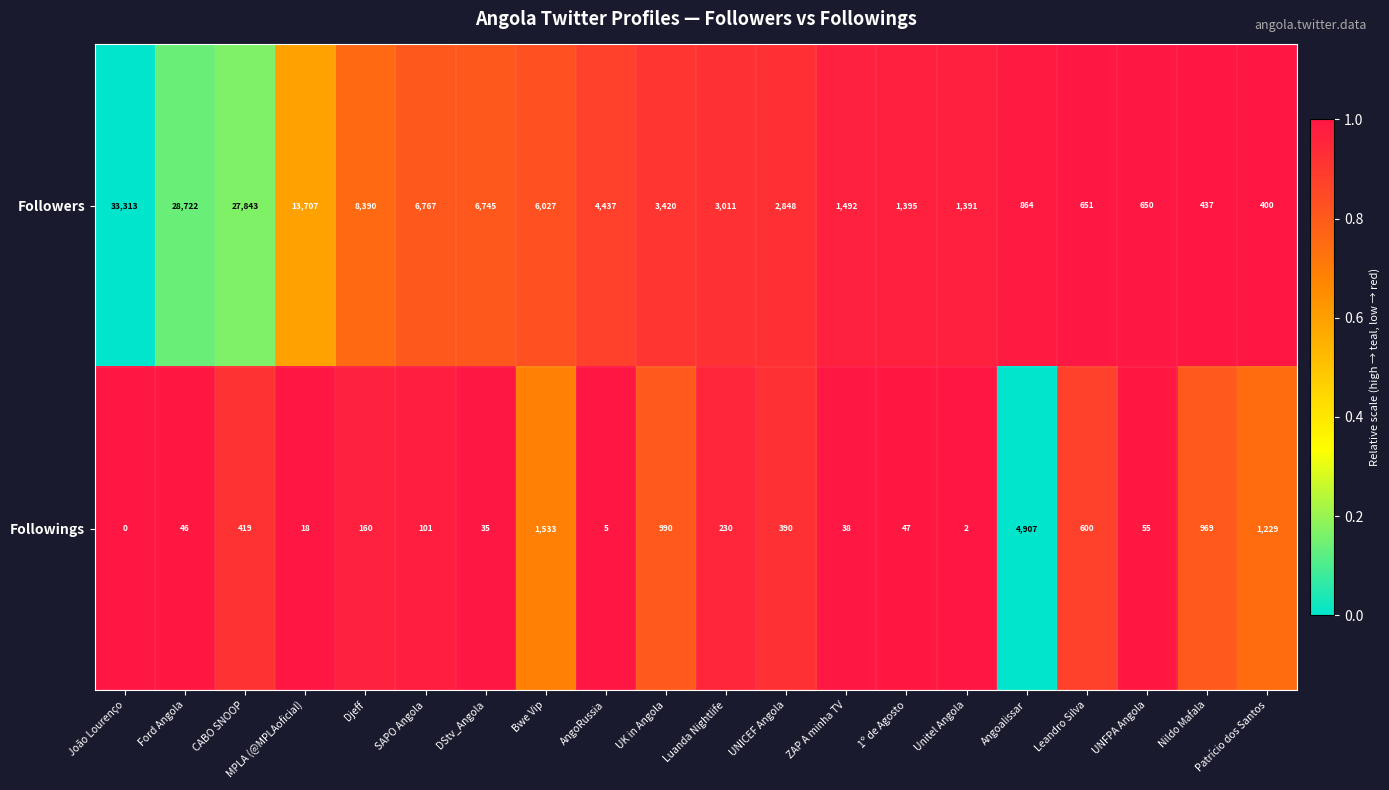

What is the difference between the Followers values at SAPO Angola and Nildo Mafala?

6330